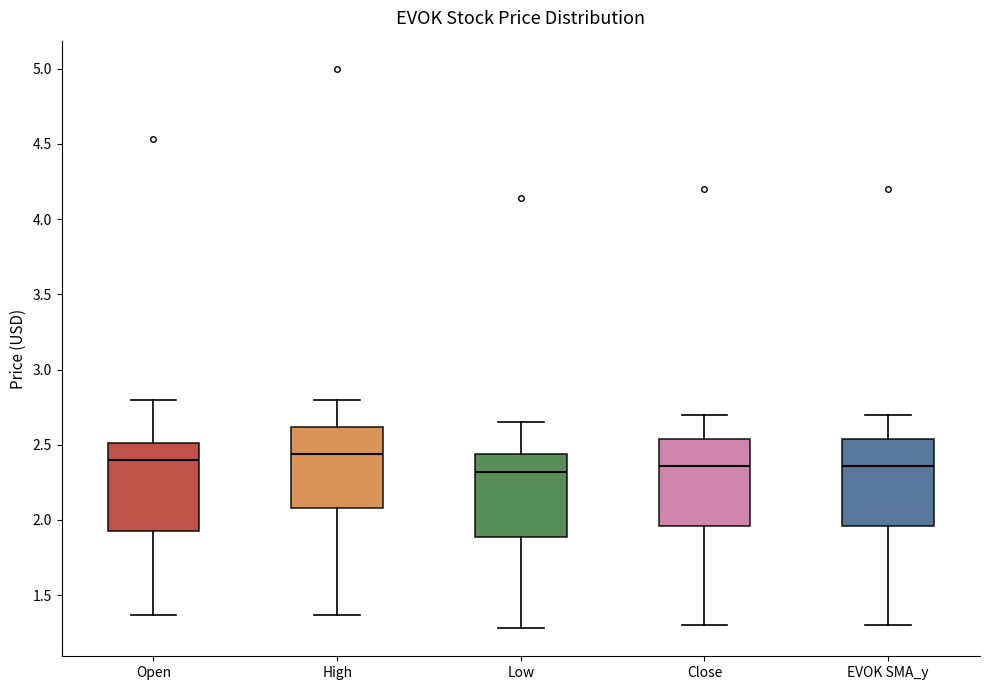

Reading left to right, transcribe this box plot: for each box, give where its median line is, the range the box spans, and where its two whiskers end, as read against the y-axis. The values are not printed on the chart, so give them approximately, as read against the axis.

Open: median 2.40, box 1.95 to 2.50, whiskers 1.35 to 2.80
High: median 2.45, box 2.10 to 2.60, whiskers 1.35 to 2.80
Low: median 2.30, box 1.90 to 2.45, whiskers 1.30 to 2.65
Close: median 2.35, box 1.95 to 2.55, whiskers 1.30 to 2.70
EVOK SMA_y: median 2.35, box 1.95 to 2.55, whiskers 1.30 to 2.70